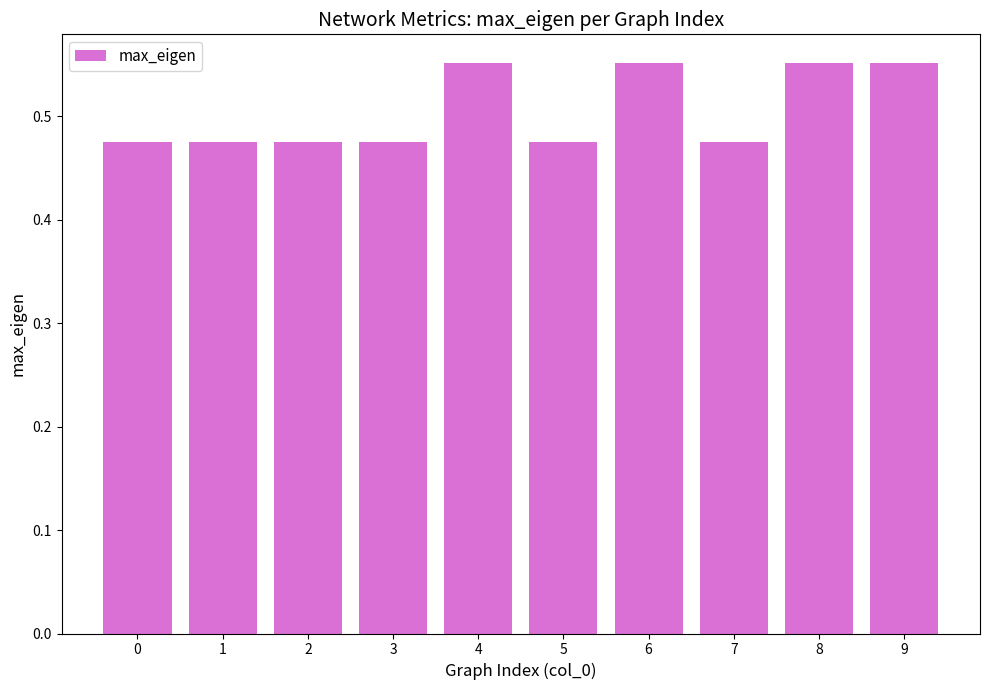

Count the number of data series in this chart.

1